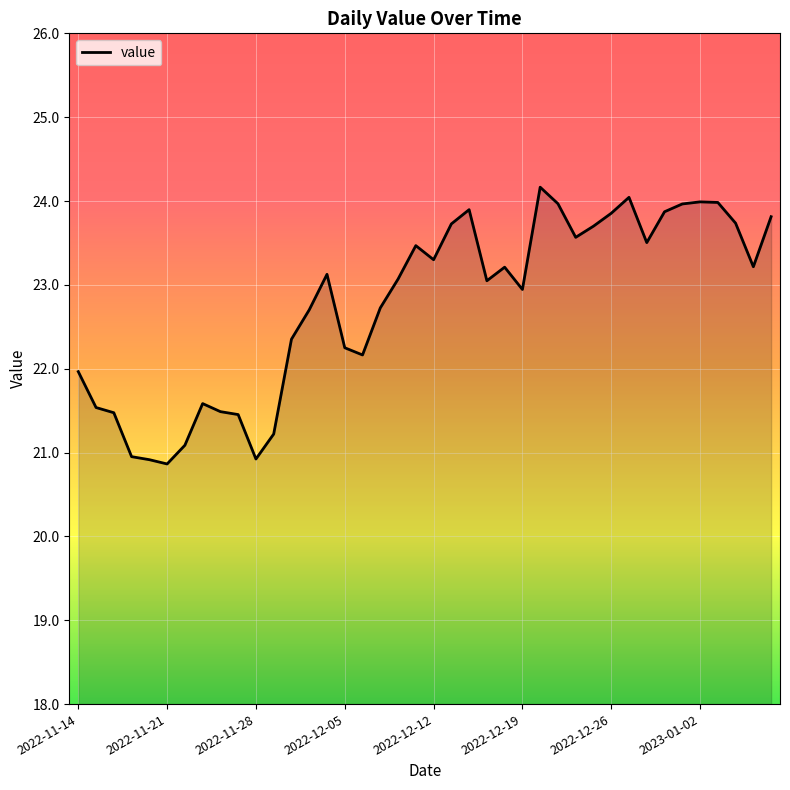

What is the greatest value displayed?

24.2